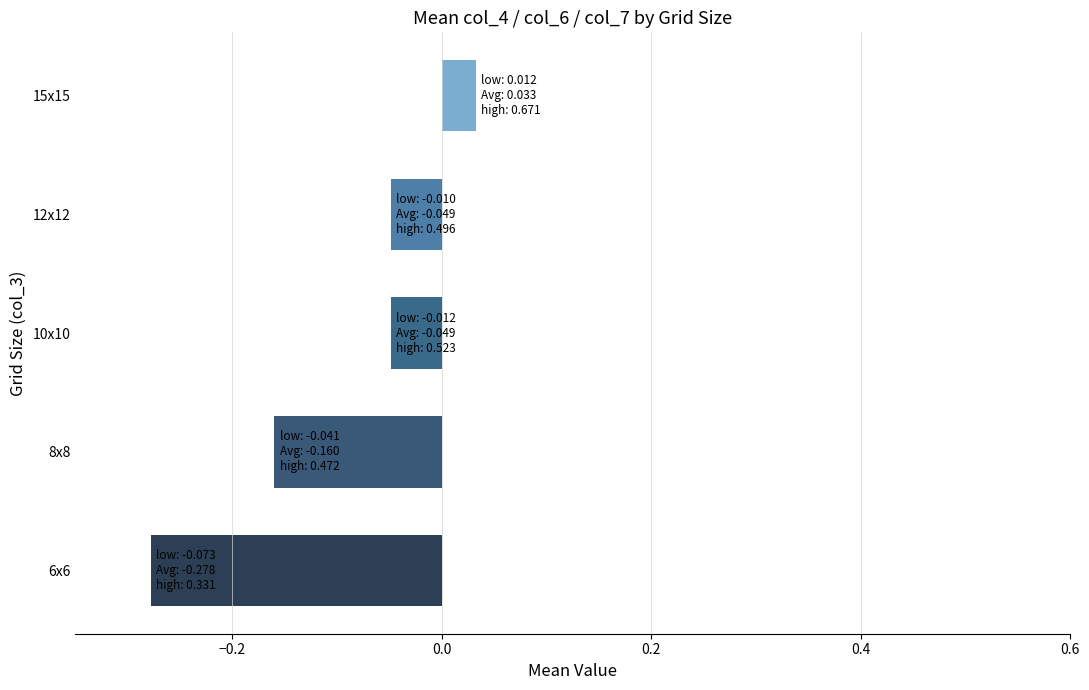

Which category has the lowest value across all series?

6x6